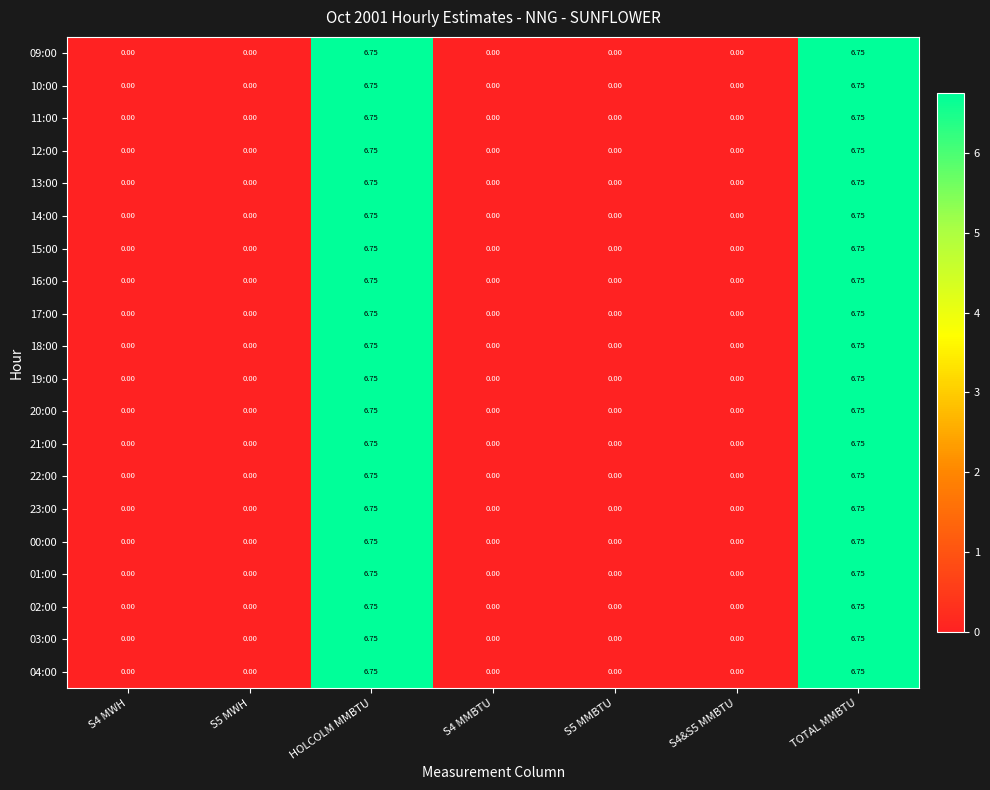

Is the value of 15:00 at HOLCOLM MMBTU greater than the value of 01:00 at S5 MWH?

Yes